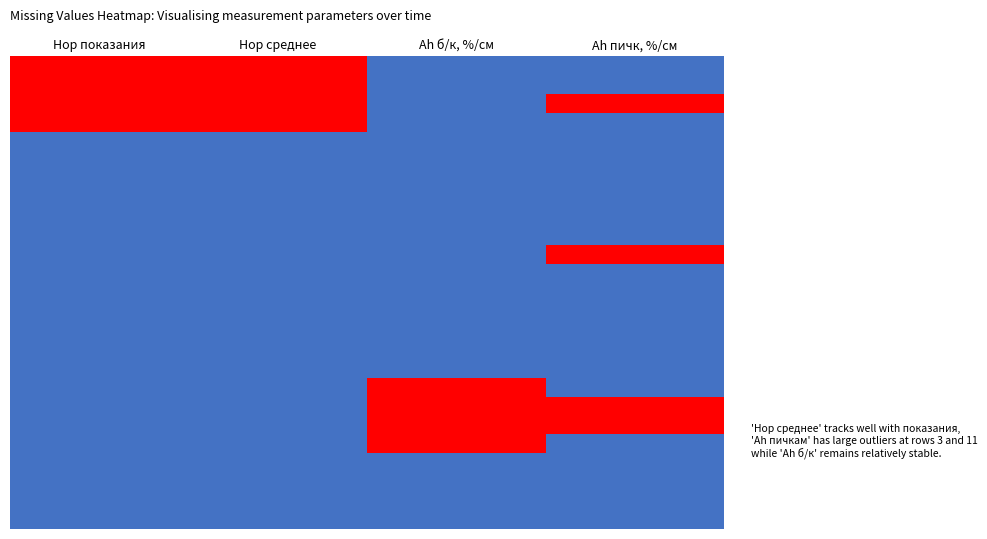

Which series has the widest spread of values?

4